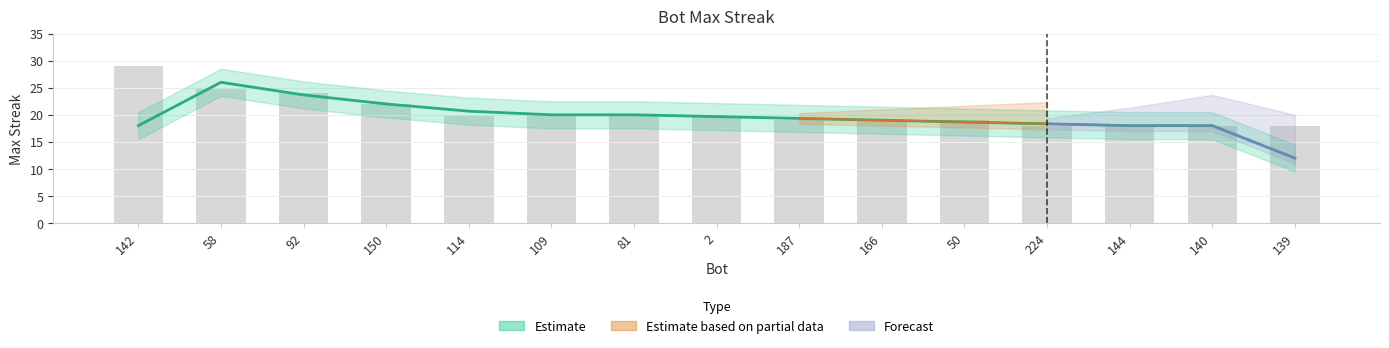

What is the difference between the second highest and minimum values?

11.7